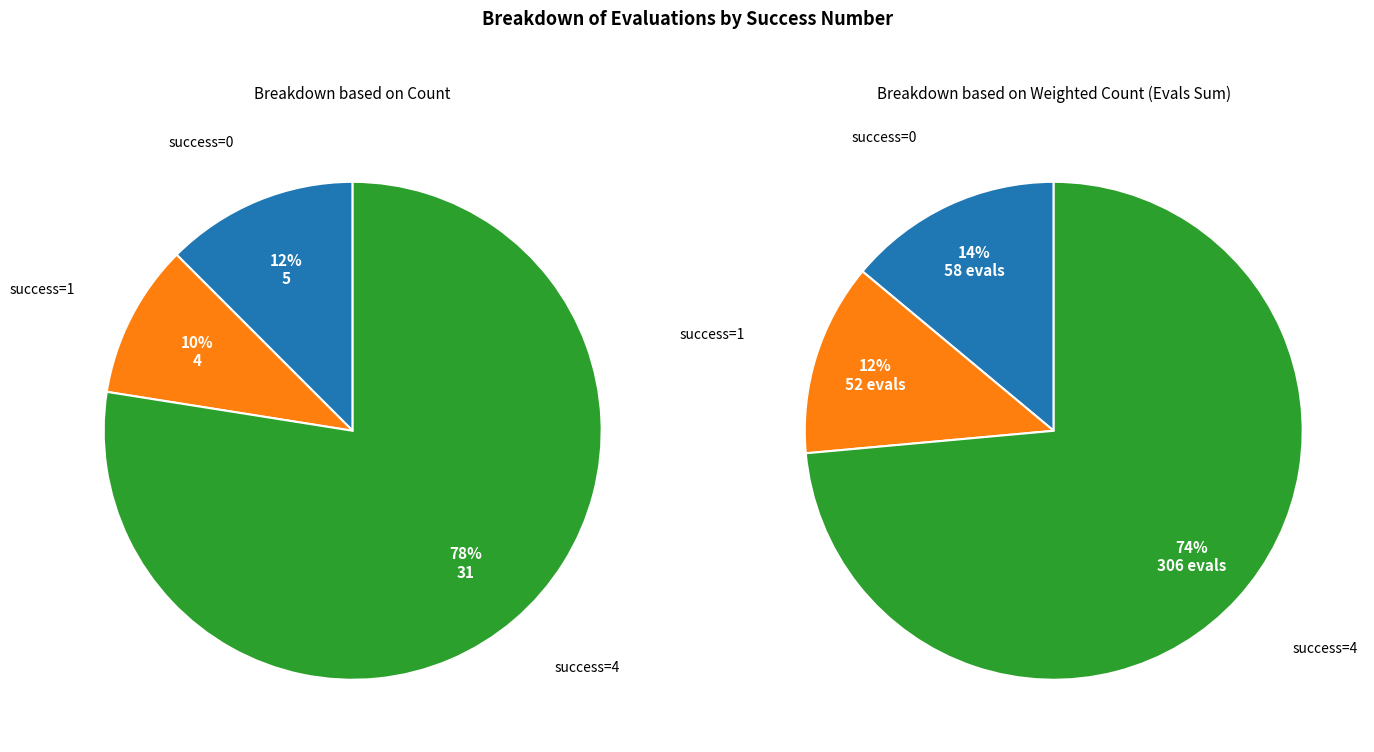

Which category has the biggest portion of the pie?

4